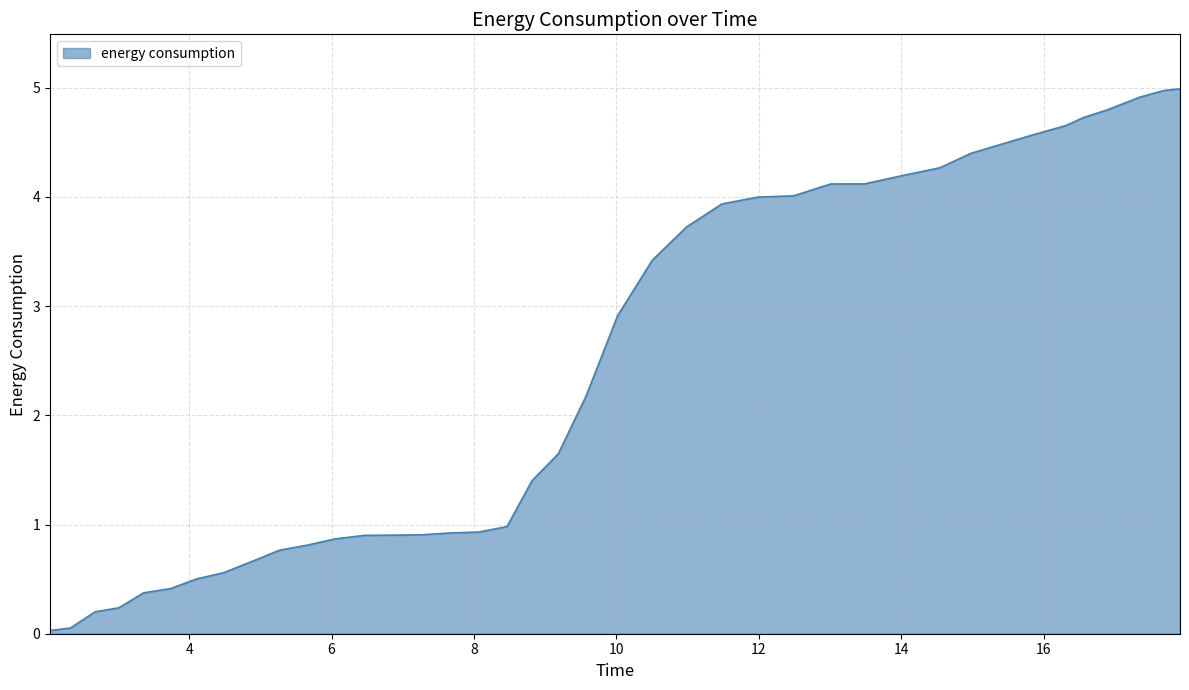

What is the difference between the maximum and minimum values?

5.0